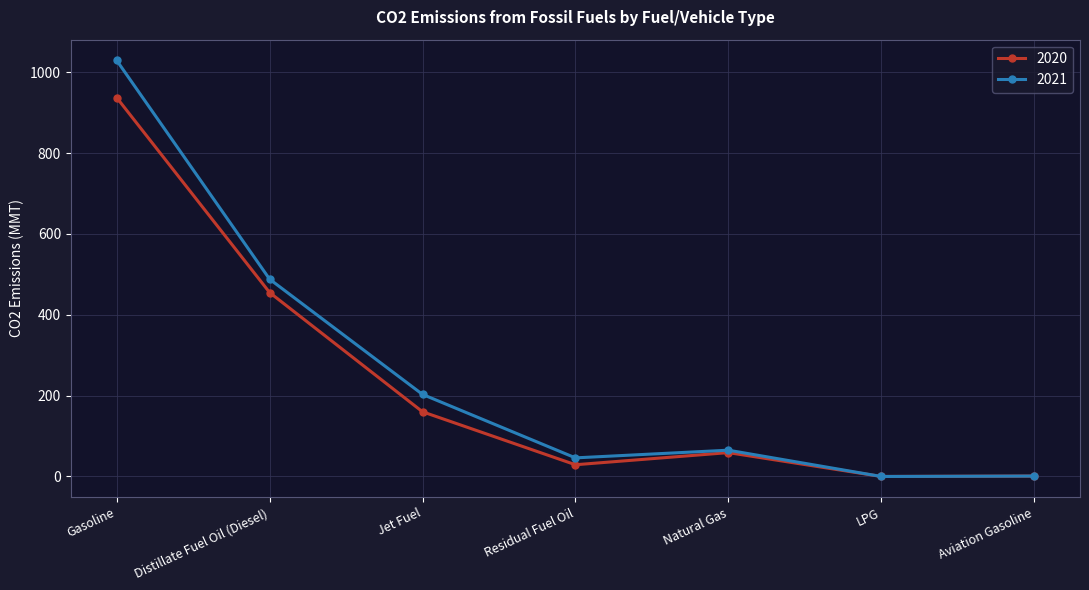

Between Distillate Fuel Oil (Diesel) and Natural Gas, which series saw the biggest shift?

2021